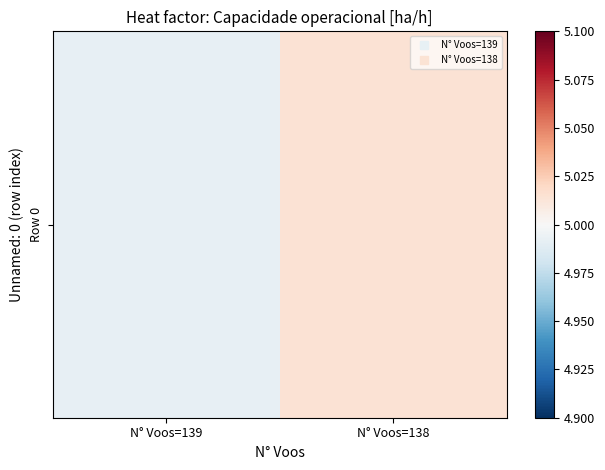

Where is the data nearest to the value 5?

N° Voos=139